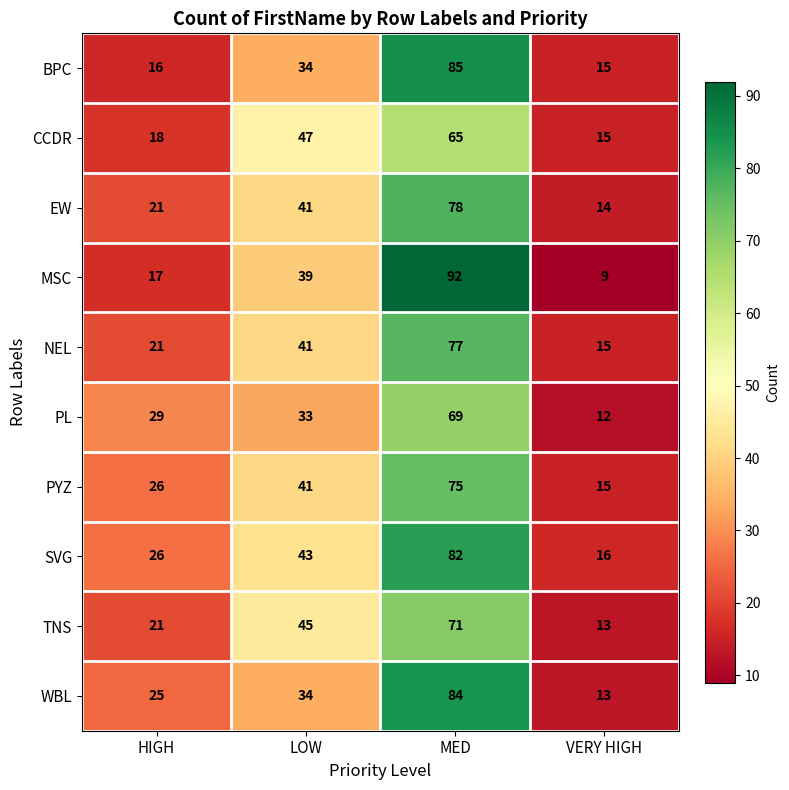

Rank the series by their maximum value, from highest to lowest.

MSC, BPC, WBL, SVG, EW, NEL, PYZ, TNS, PL, CCDR